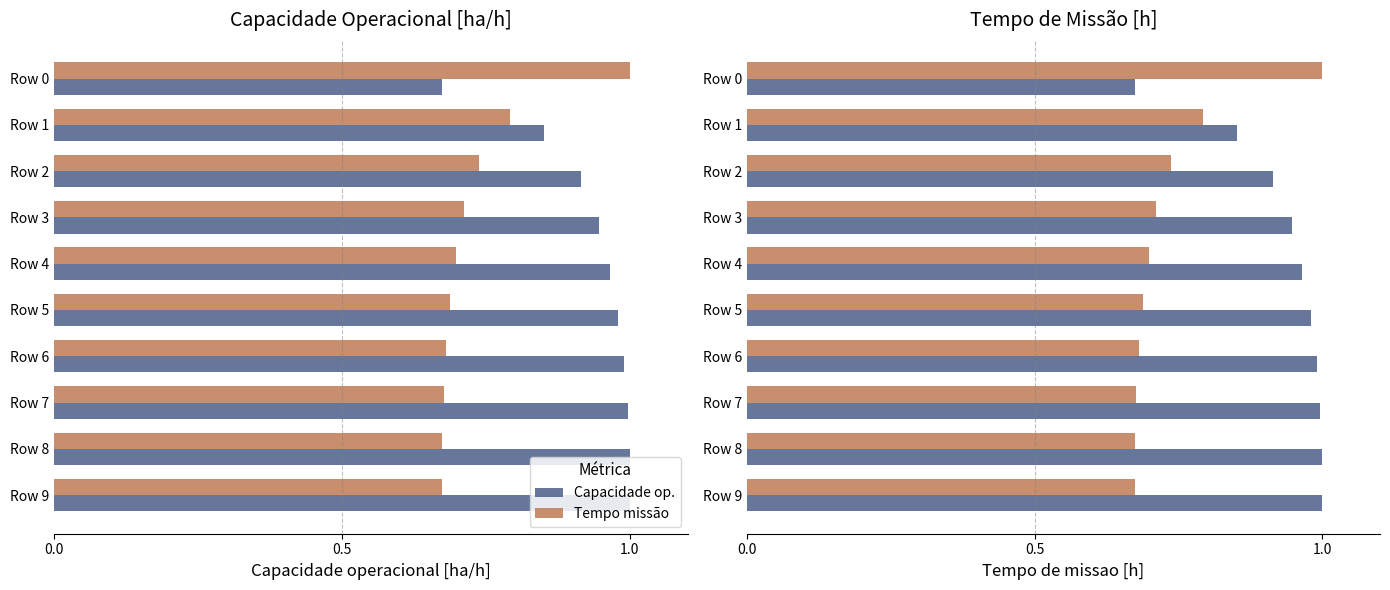

Between Row 7 and Row 8, which is larger?

Row 8